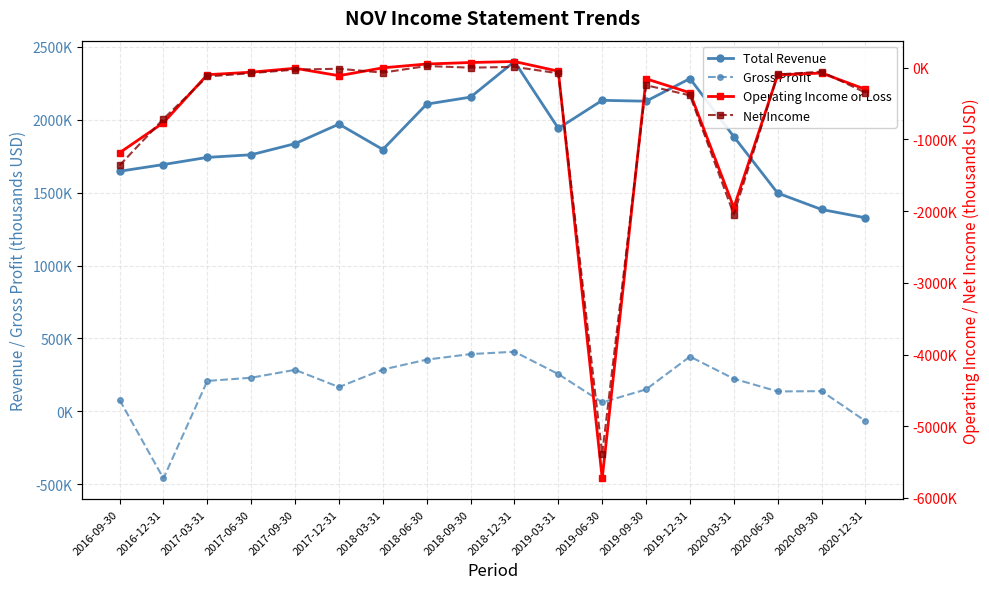

How many lines are shown in the chart?

4